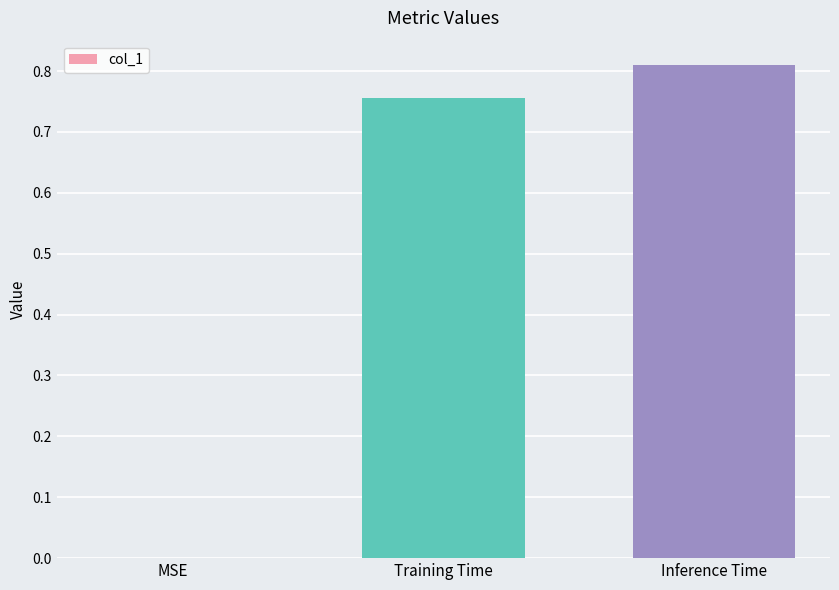

The value at MSE is 0.0. True or false?

True